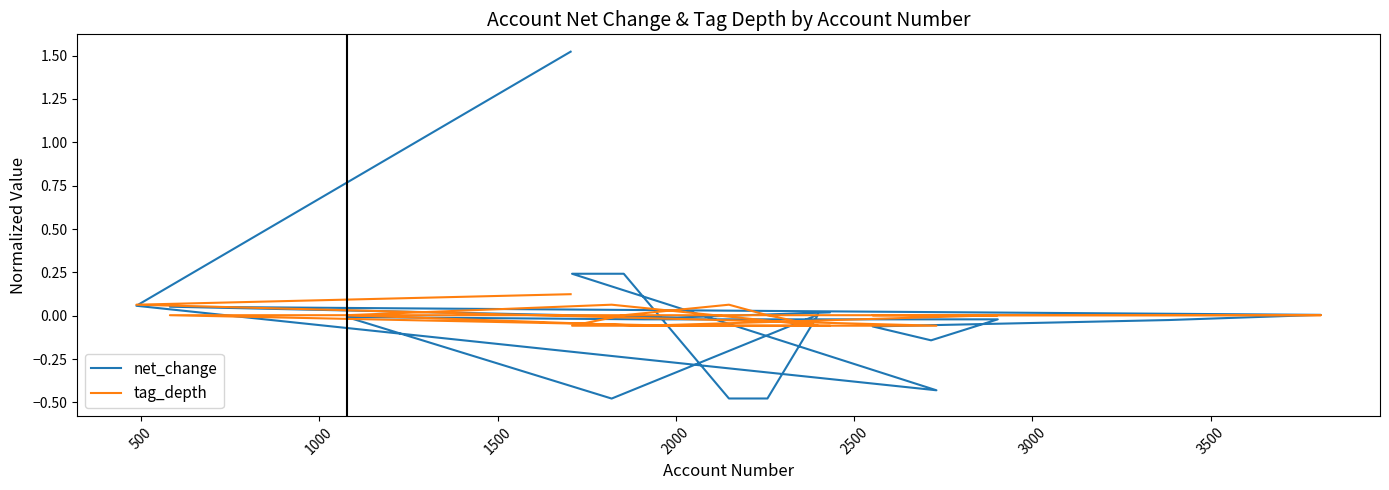

At which label is net_change closest to 0?

1500